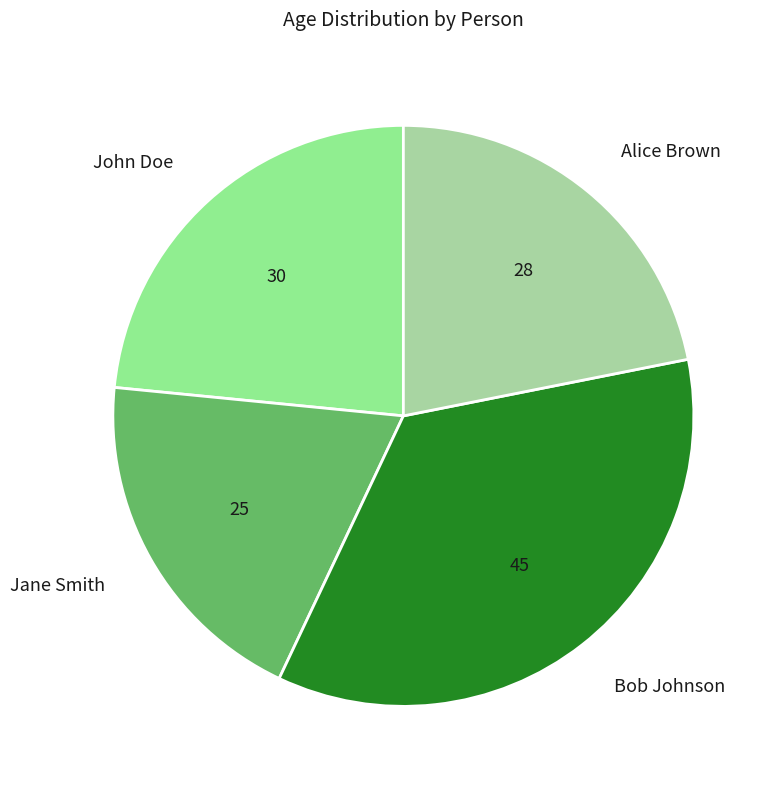

Approximately how many times larger is the value at Alice Brown compared to Jane Smith?

1.1